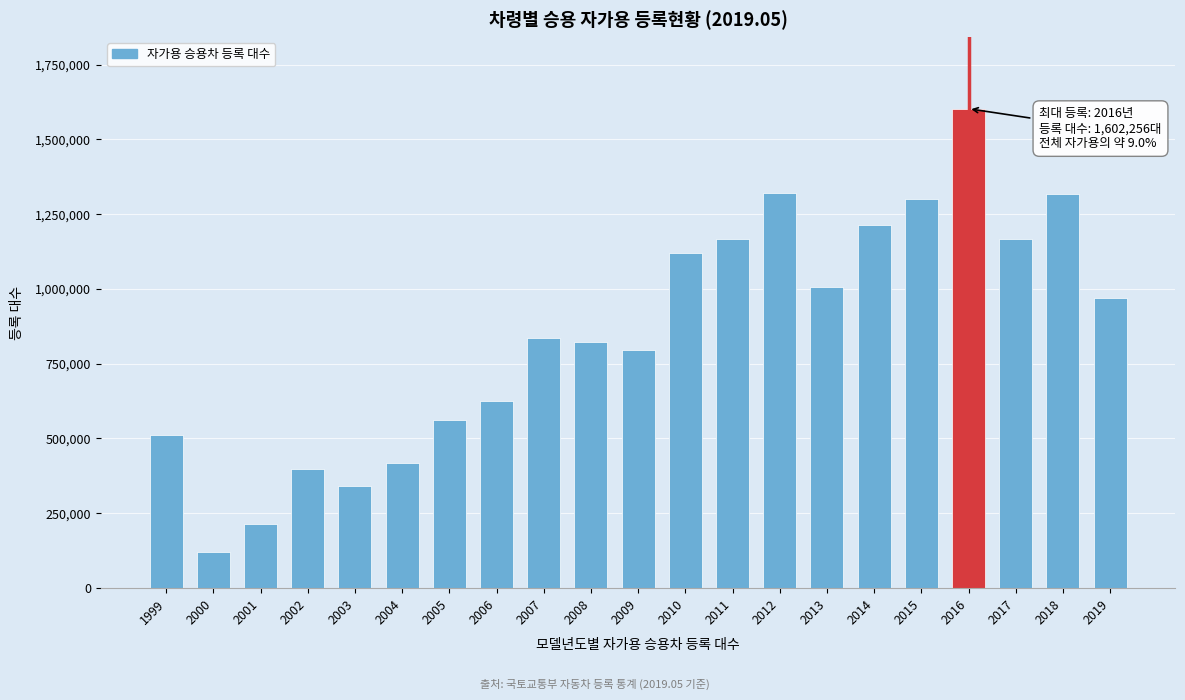

What is the greatest value displayed?

1602256